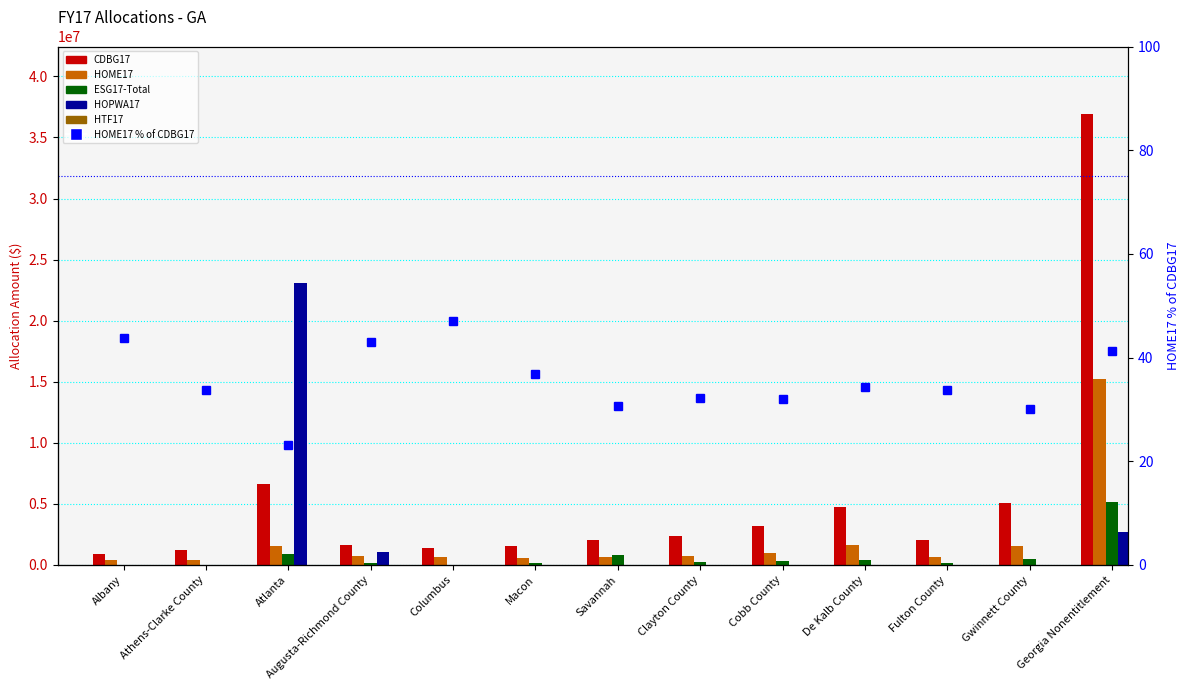

List the series in order of their peak value, highest first.

CDBG17, HOPWA17, HOME17, ESG17-Total, HTF17, HOME17 % of CDBG17